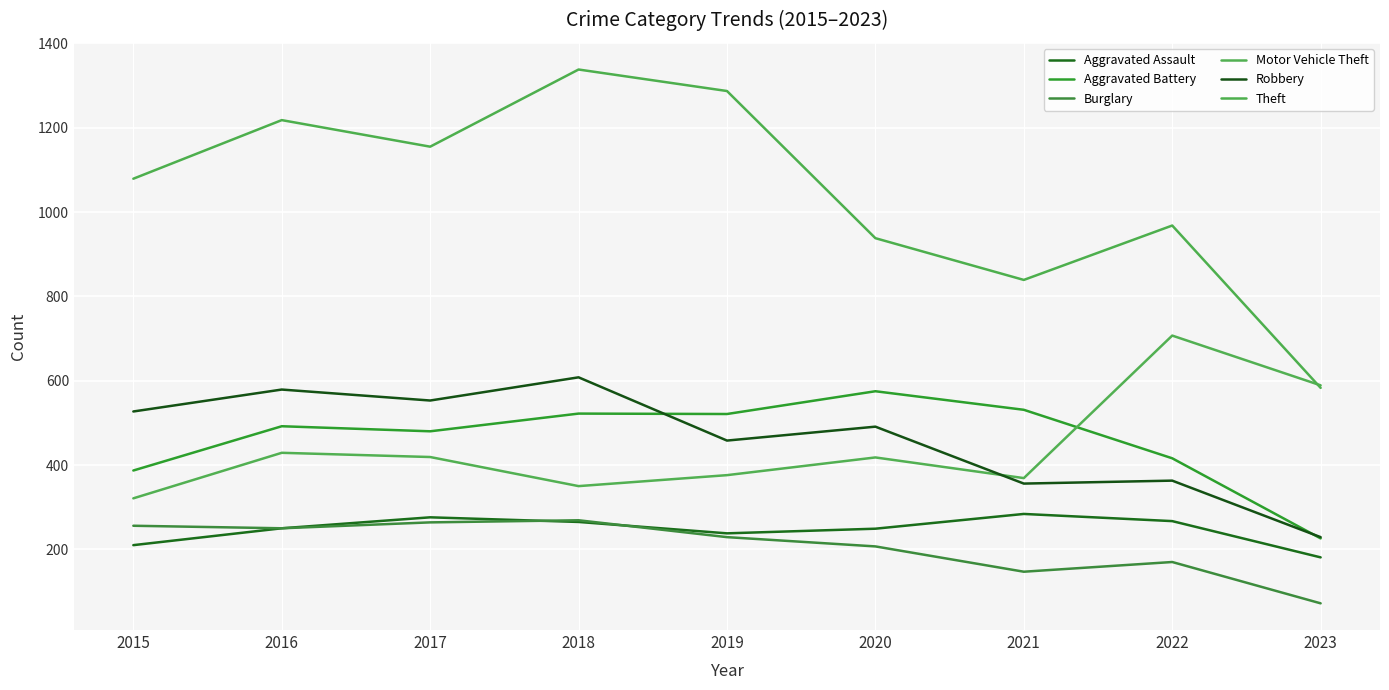

The Aggravated Battery series shows 387 at 2015. True or false?

True